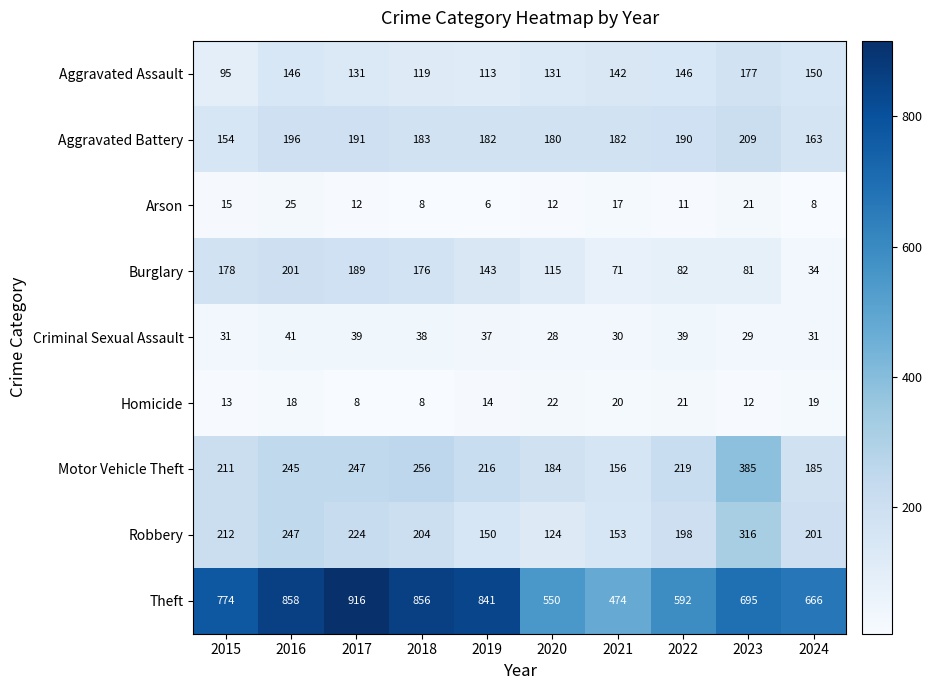

True or false: Homicide has a value of 16 at 2023.

False